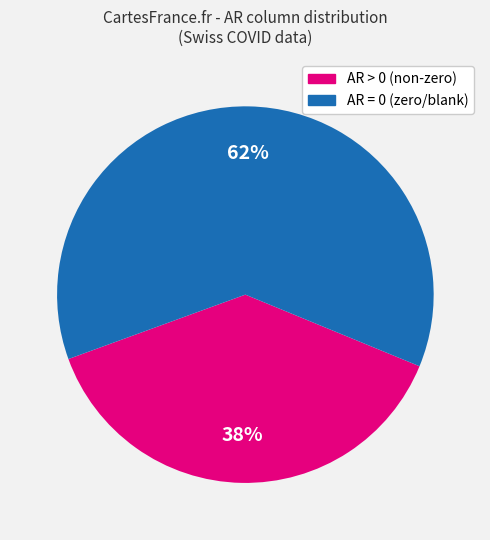

To the nearest percent, what is the difference between the largest and smallest slice percentages?

24%